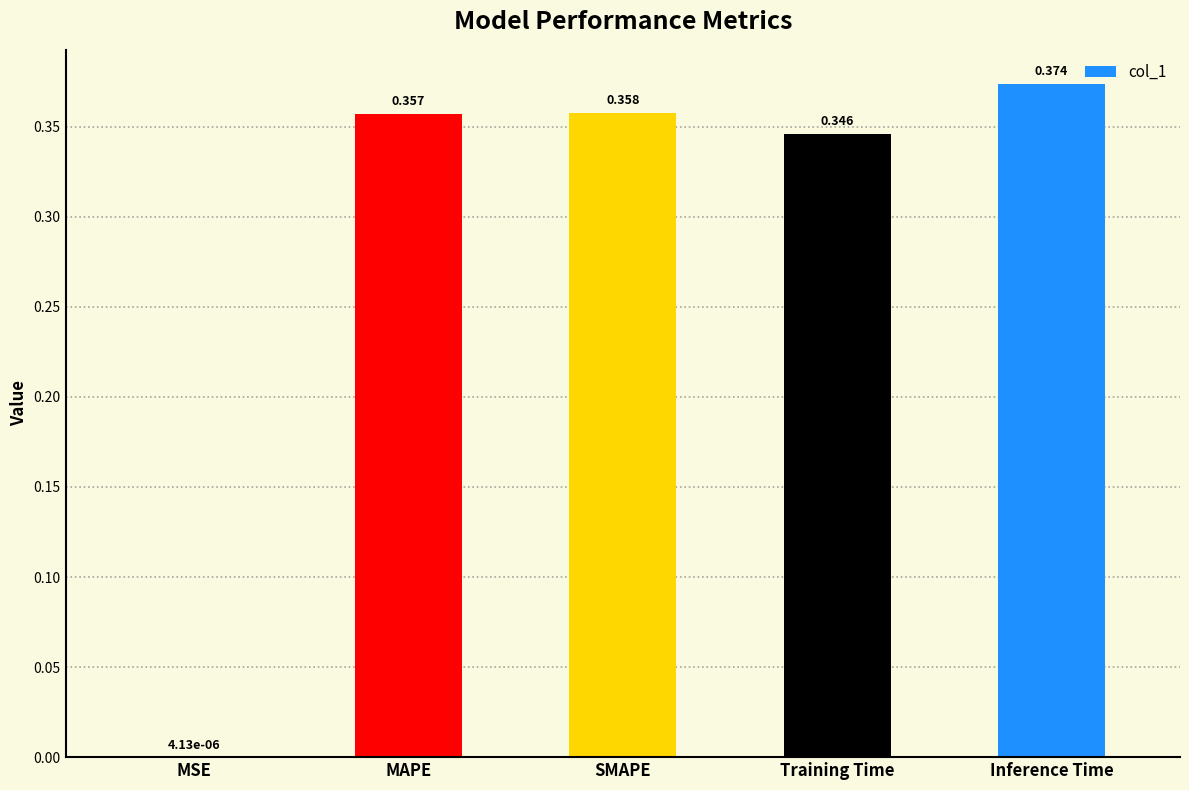

Which has a higher value, MSE or SMAPE?

SMAPE